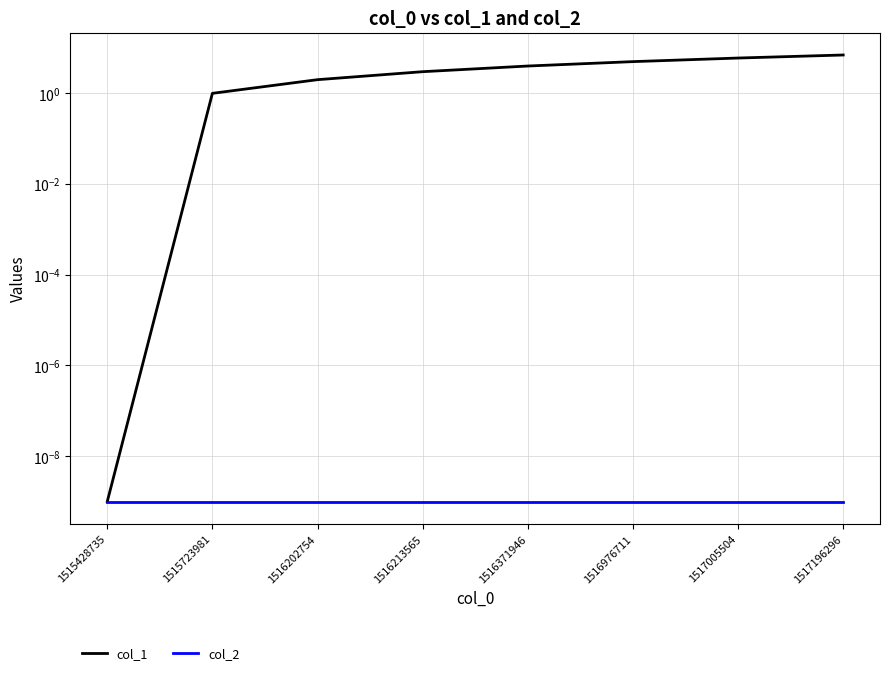

At which label does col_2 reach its peak?

1515428735